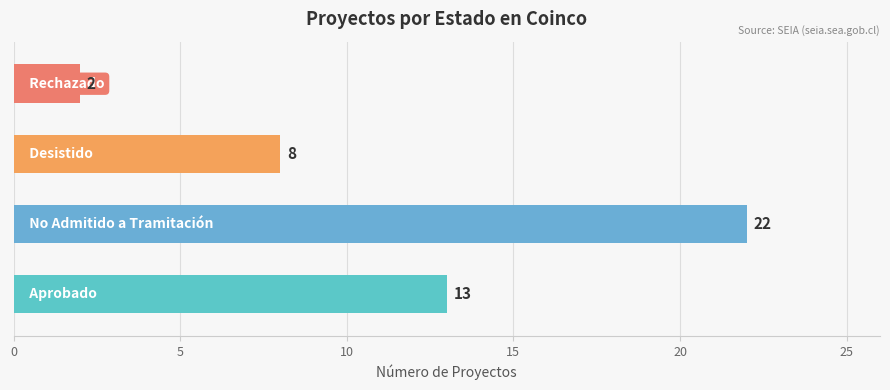

Reading bottom to top, what are all the values shown in this chart?

13	22	8	2